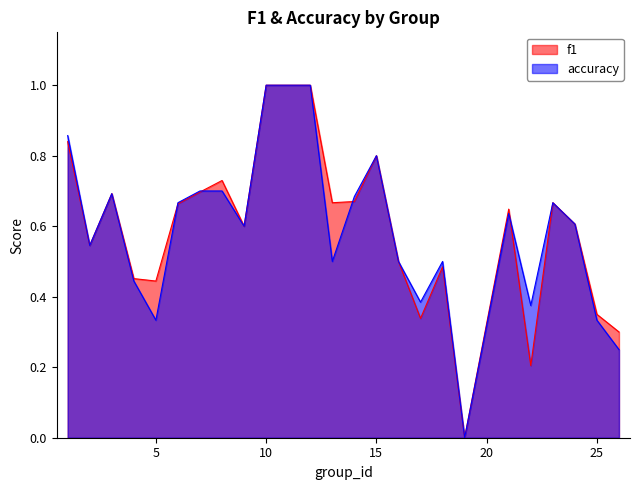

Which series has the widest spread of values?

f1